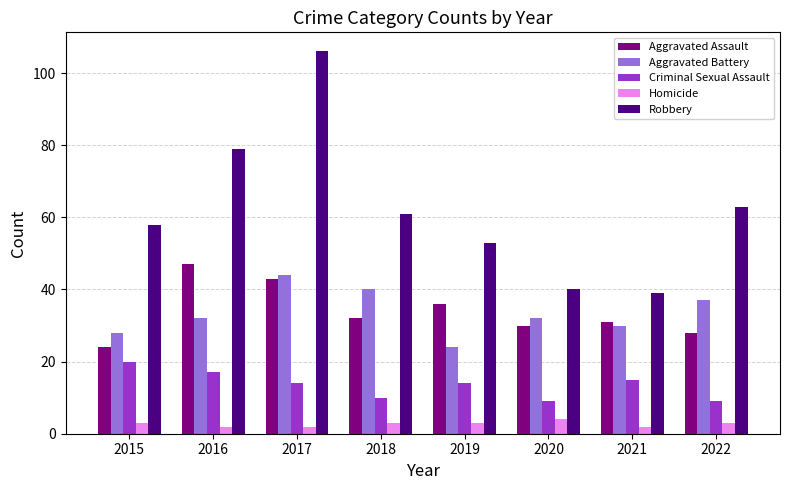

List the labels in order of Aggravated Assault value, largest first.

2016, 2017, 2019, 2018, 2021, 2020, 2022, 2015